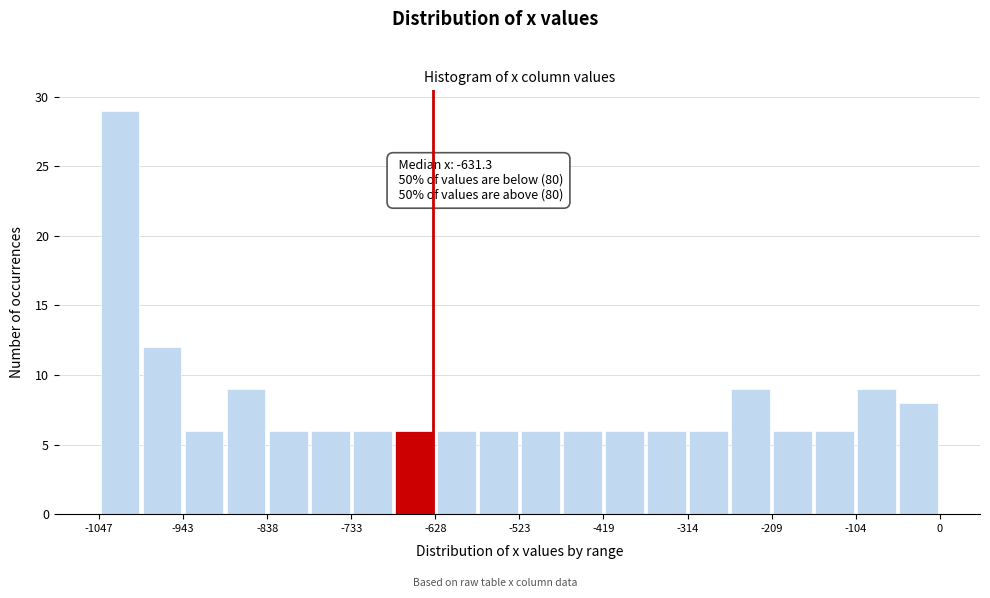

Around what value on the x-axis is the tallest bar? Give the approximate position of its centre, as read against the axis.

-1020